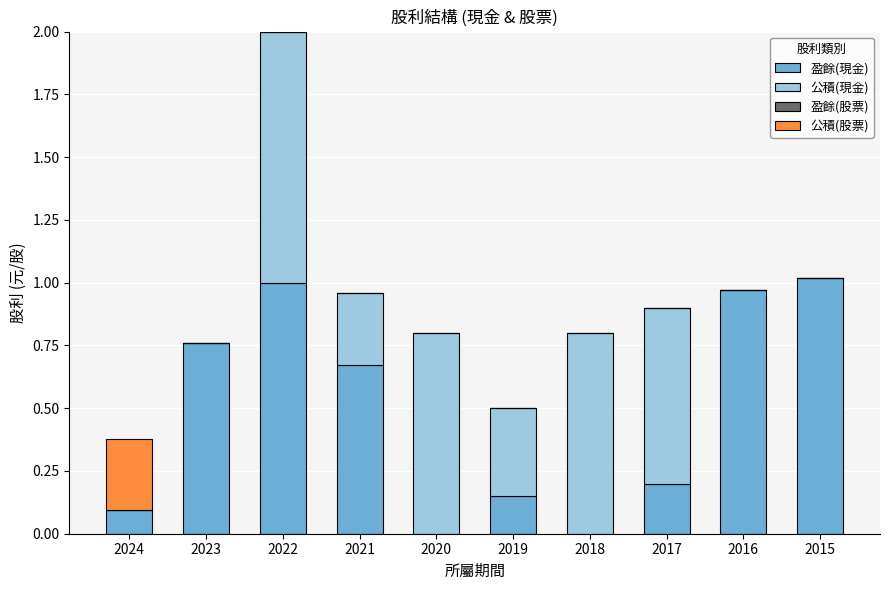

What is the sum of all 盈餘(現金) values?

4.9